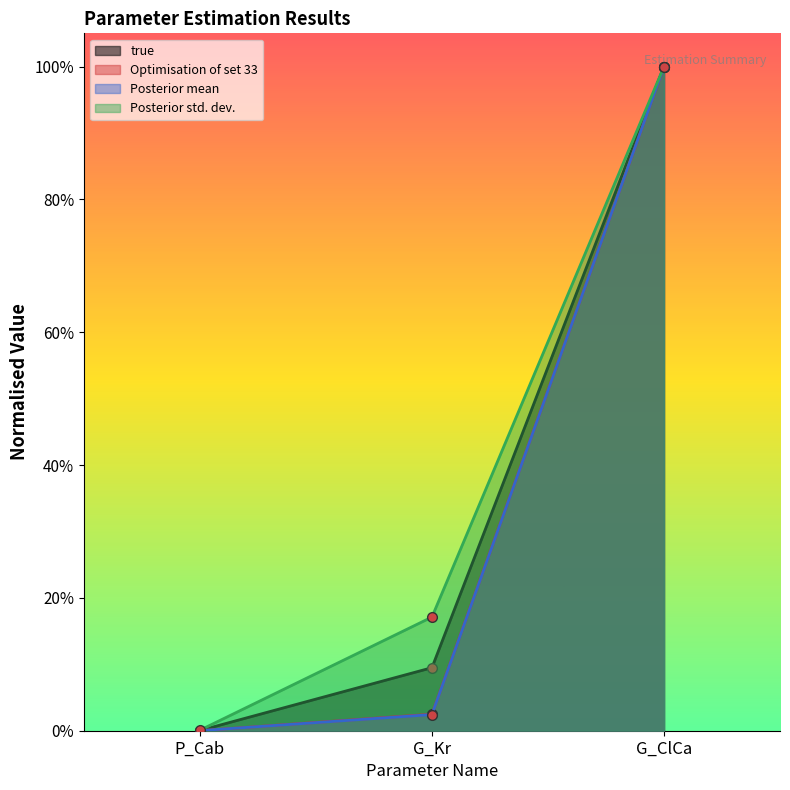

What is the sum of the Optimisation of set 33 values at G_ClCa and P_Cab?

1.0